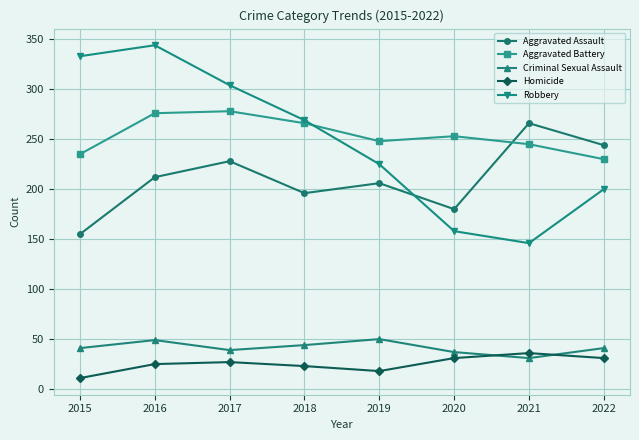

At 2015, list the series in order from largest to smallest.

Robbery, Aggravated Battery, Aggravated Assault, Criminal Sexual Assault, Homicide